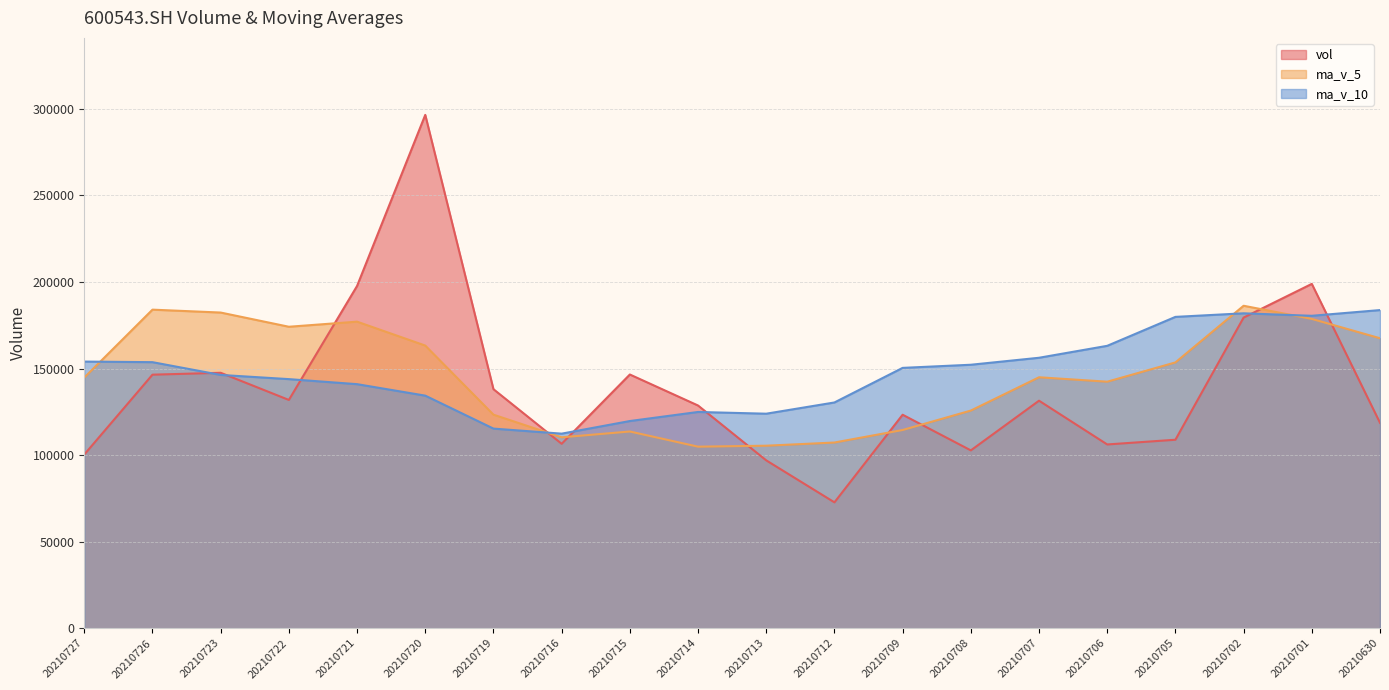

Reading left to right, what are all the values shown in this chart?

vol: 100317.5	146458.0	147552.7	131860.1	197702.3	296532.0	138073.1	106529.8	146556.1	128644.3	96952.5	72703.7	123318.8	102726.4	131427.0	106146.3	108871.6	179439.2	198909.3	118647.0
ma_v_5: 144778.1	184021.0	182344.0	174139.4	177078.6	163267.0	123351.1	110277.3	113635.1	104869.1	105425.7	107264.4	114498.0	125722.1	144958.7	142402.7	153541.2	186270.0	178667.1	167494.9
ma_v_10: 154022.6	153686.1	146310.6	143887.2	140973.9	134346.4	115307.8	112387.6	119678.6	124913.9	123914.2	130402.8	150384.0	152194.6	156226.8	163122.9	179843.6	181909.6	180473.8	183772.7